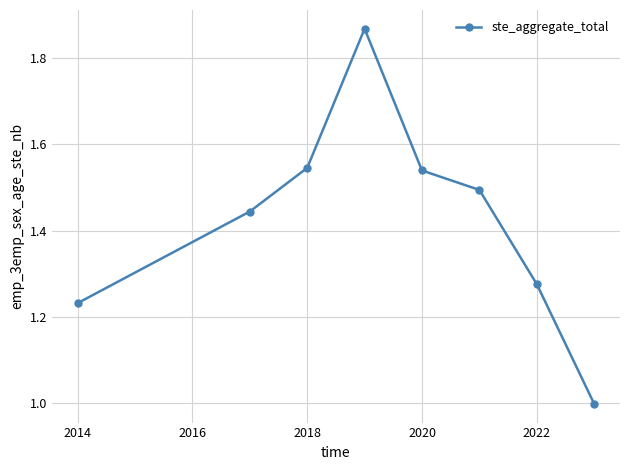

How many interior local peaks (higher than both neighbors) does the data have?

1